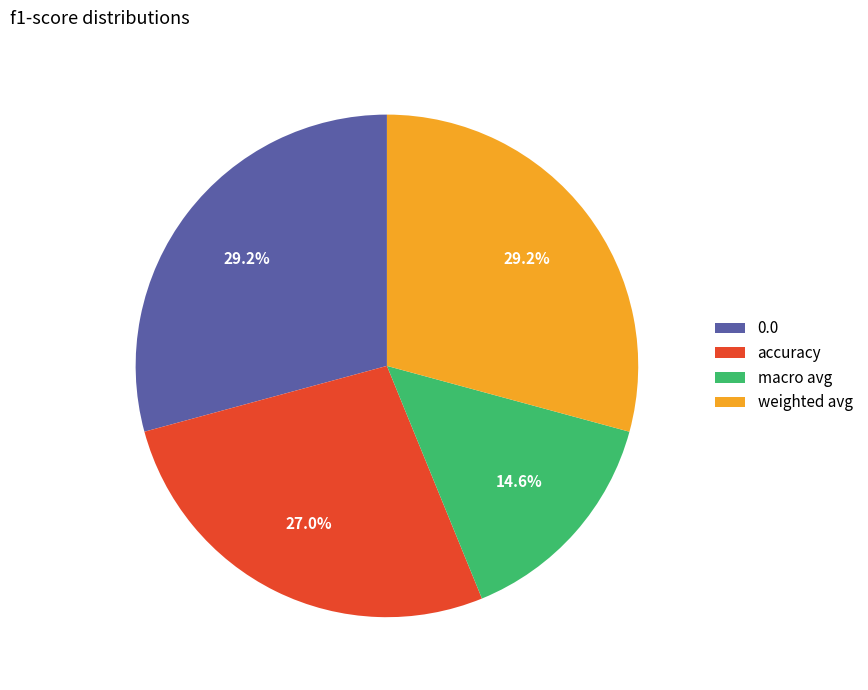

Which slice is the smallest?

macro avg